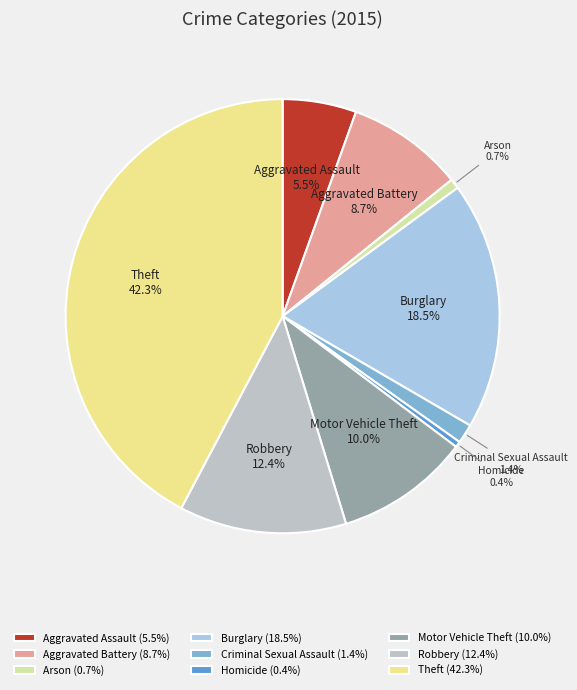

How many slices are in this pie chart?

9